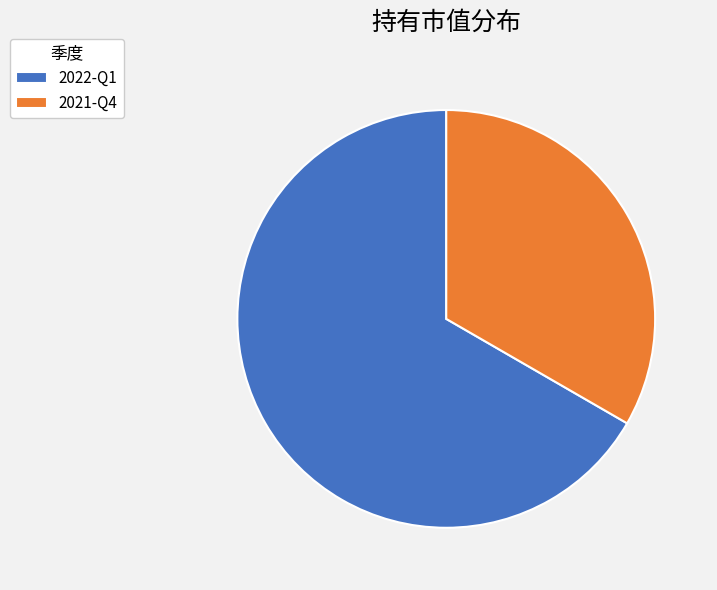

Between 2022-Q1 and 2021-Q4, which is larger?

2022-Q1